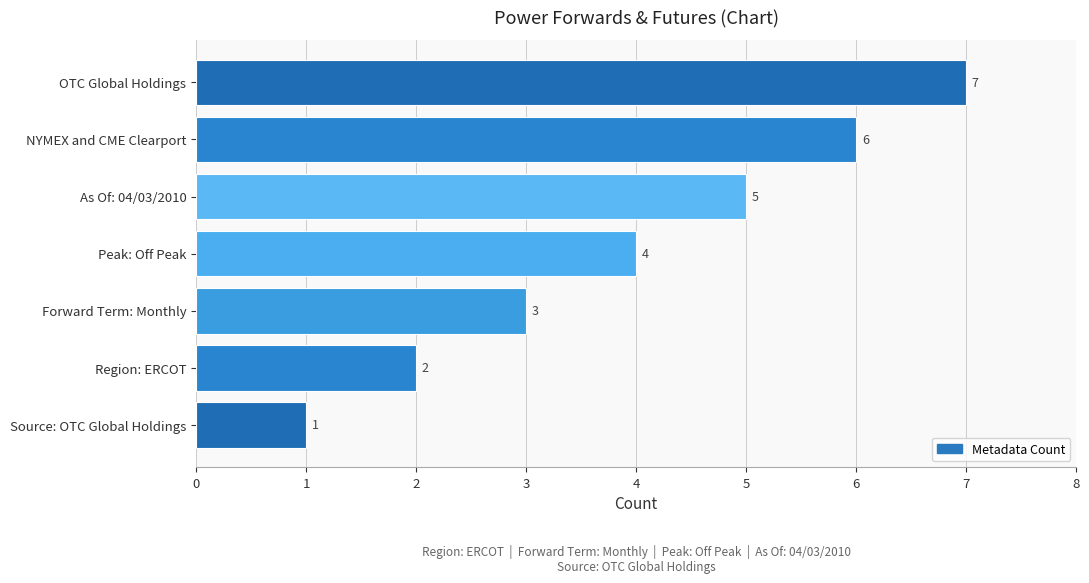

What is the smallest value displayed?

1